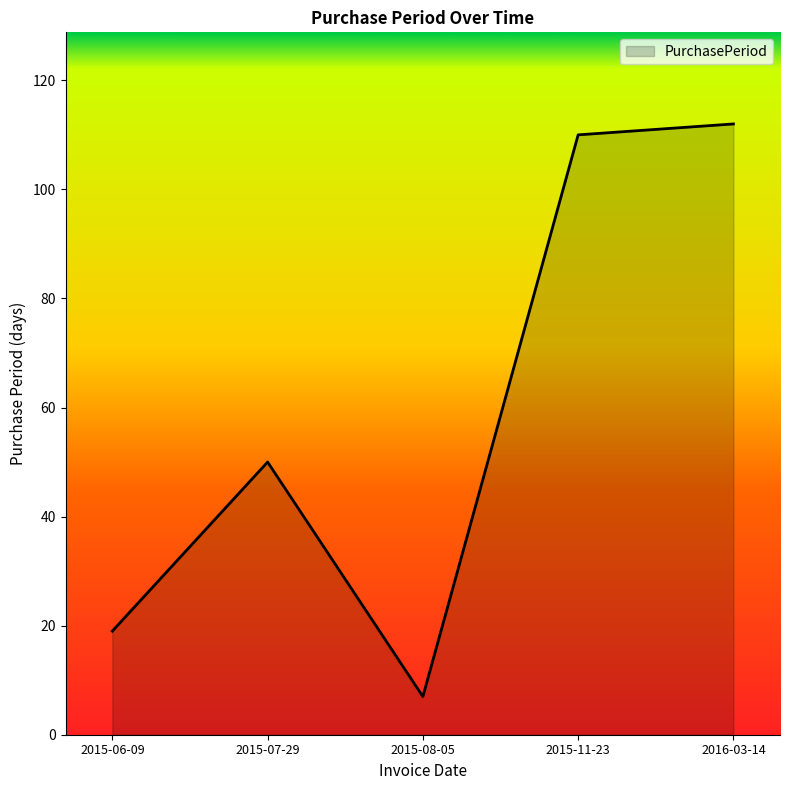

Where is the first local minimum?

2015-08-05